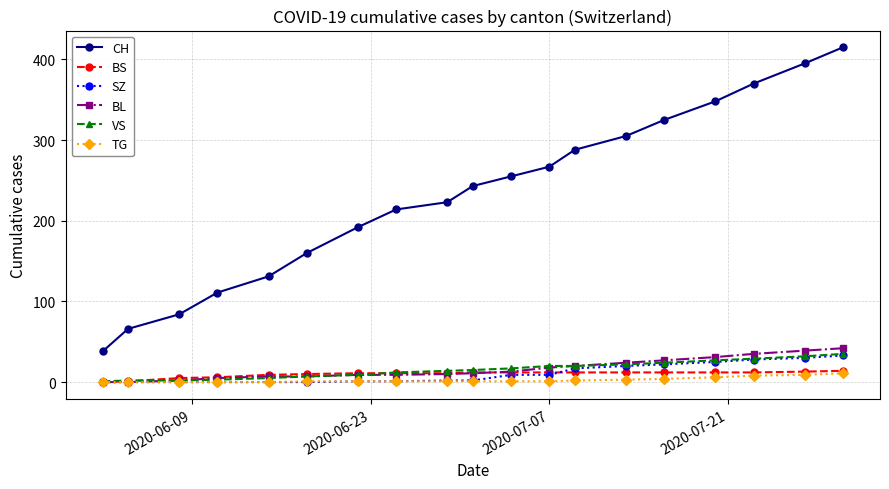

At how many categories does at least one series exceed 58?

18